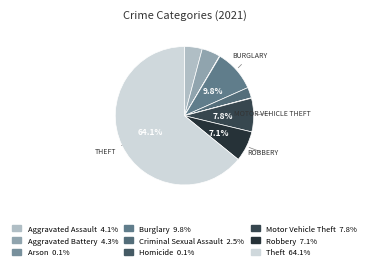

Is the sum of Aggravated Assault and Motor Vehicle Theft greater than half?

No